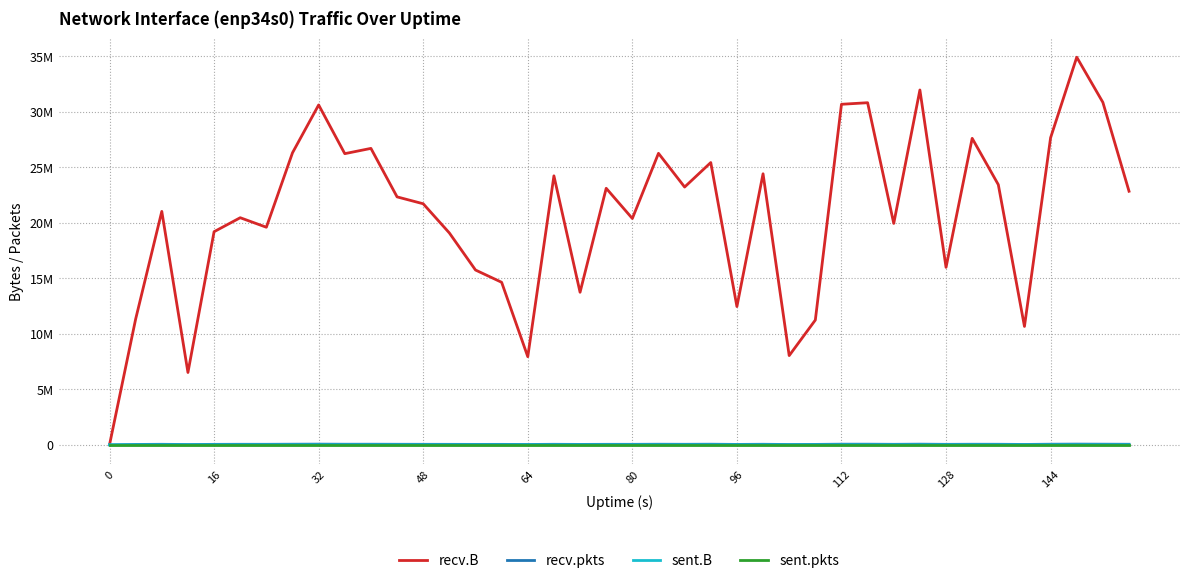

Is this an area chart (filled region under the line)?

No